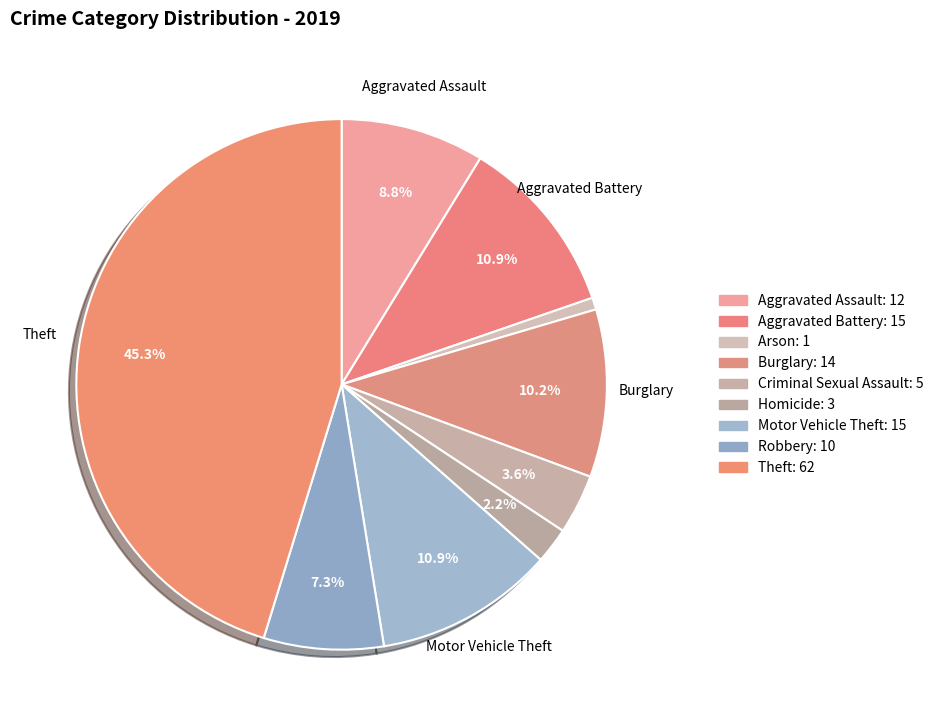

To the nearest percent, what is the combined percentage of Arson and Theft?

46%